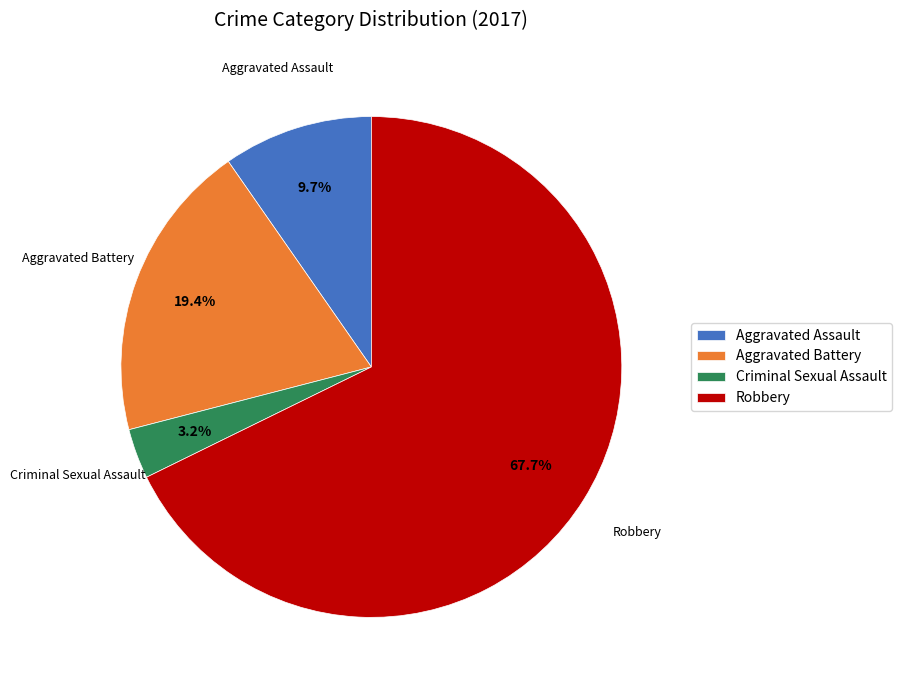

Combined, do Criminal Sexual Assault and Aggravated Assault account for over 50%?

No